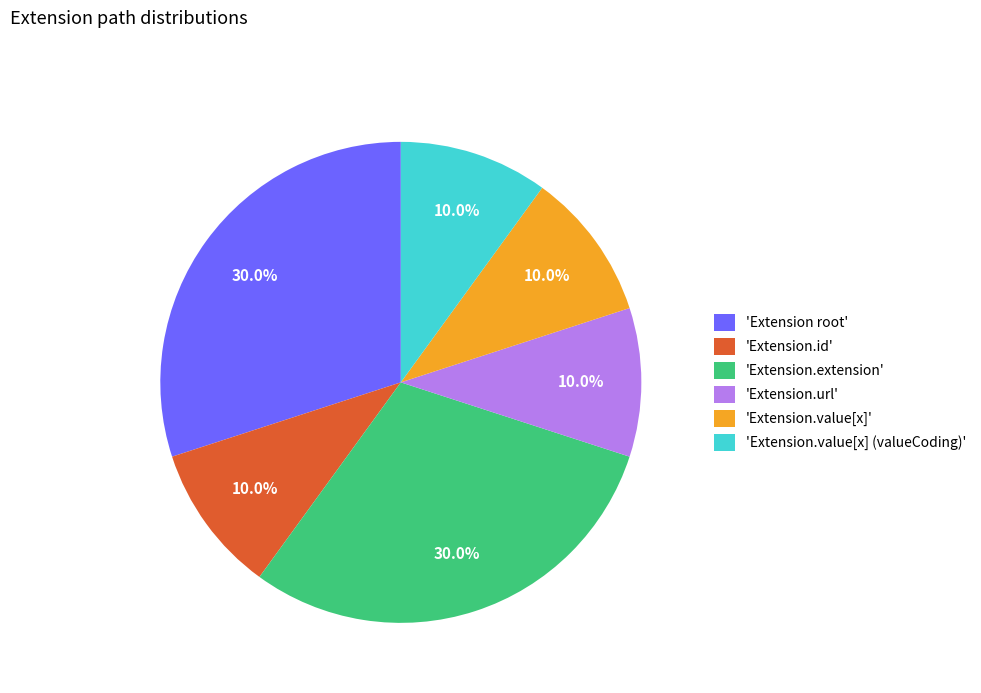

Do 'Extension.id' and 'Extension.extension' together represent more than half of the pie?

No